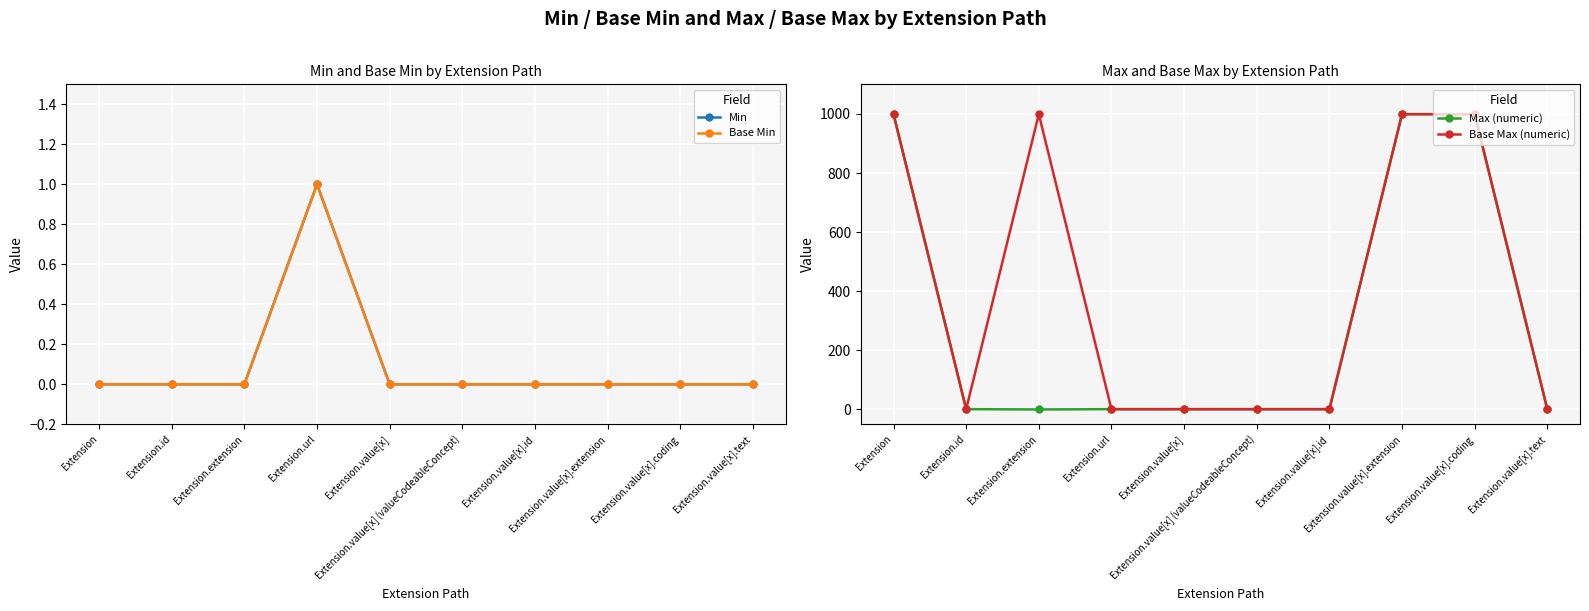

Count the number of categories in the chart.

10